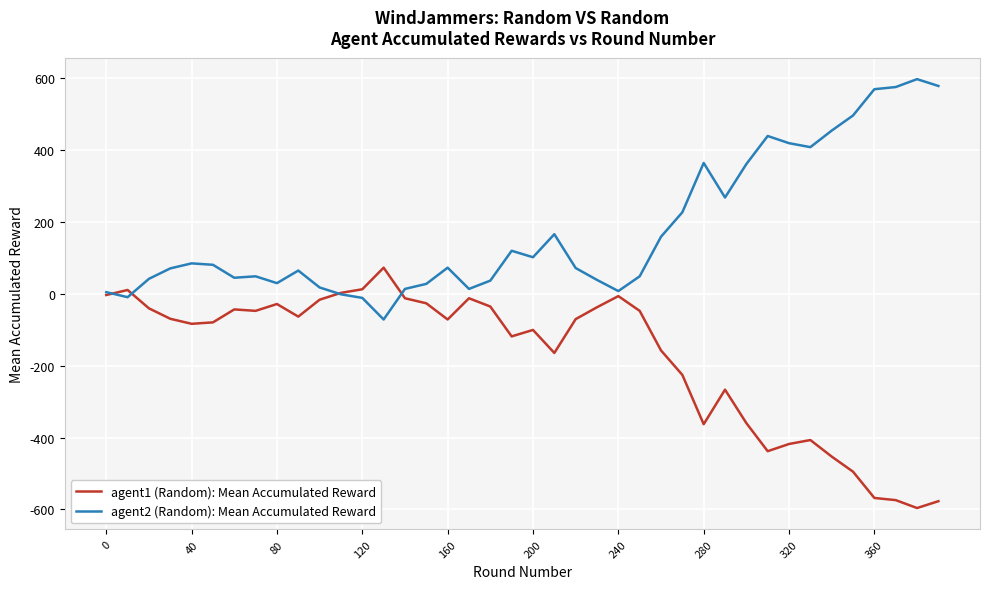

What is the difference between the second highest and minimum values in the agent2 (Random): Mean Accumulated Reward series?

649